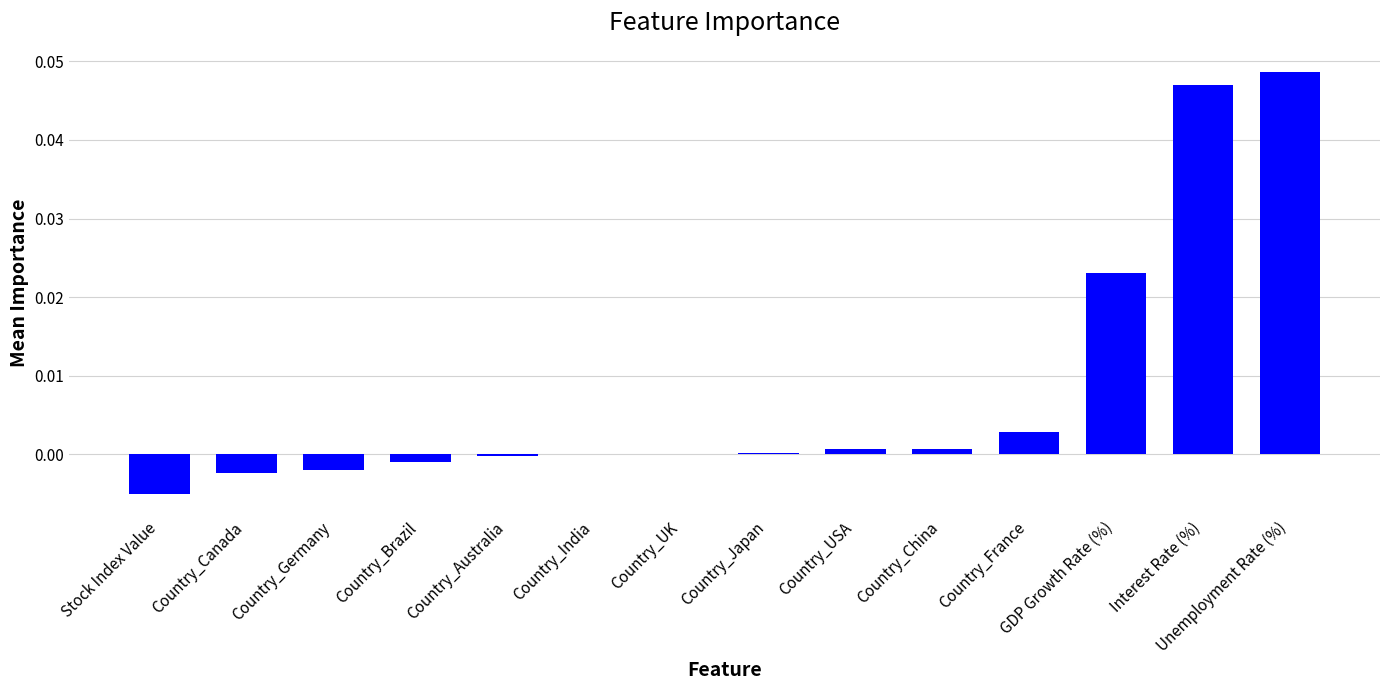

Count the number of data series in this chart.

1